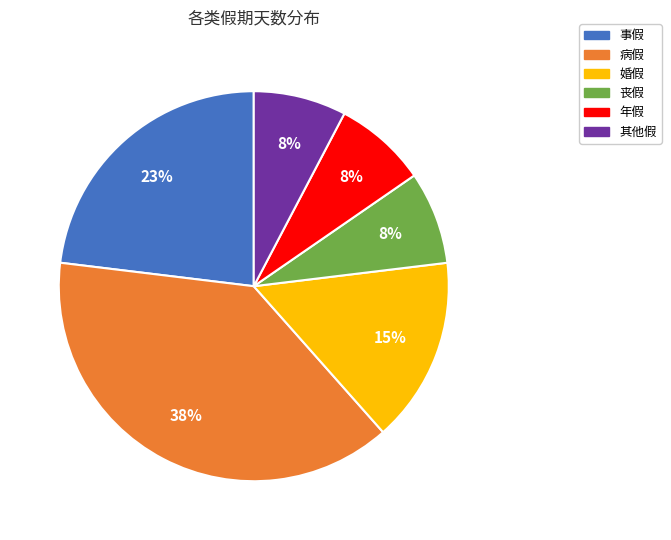

Approximately how many times larger is the value at 丧假 compared to 婚假?

0.5